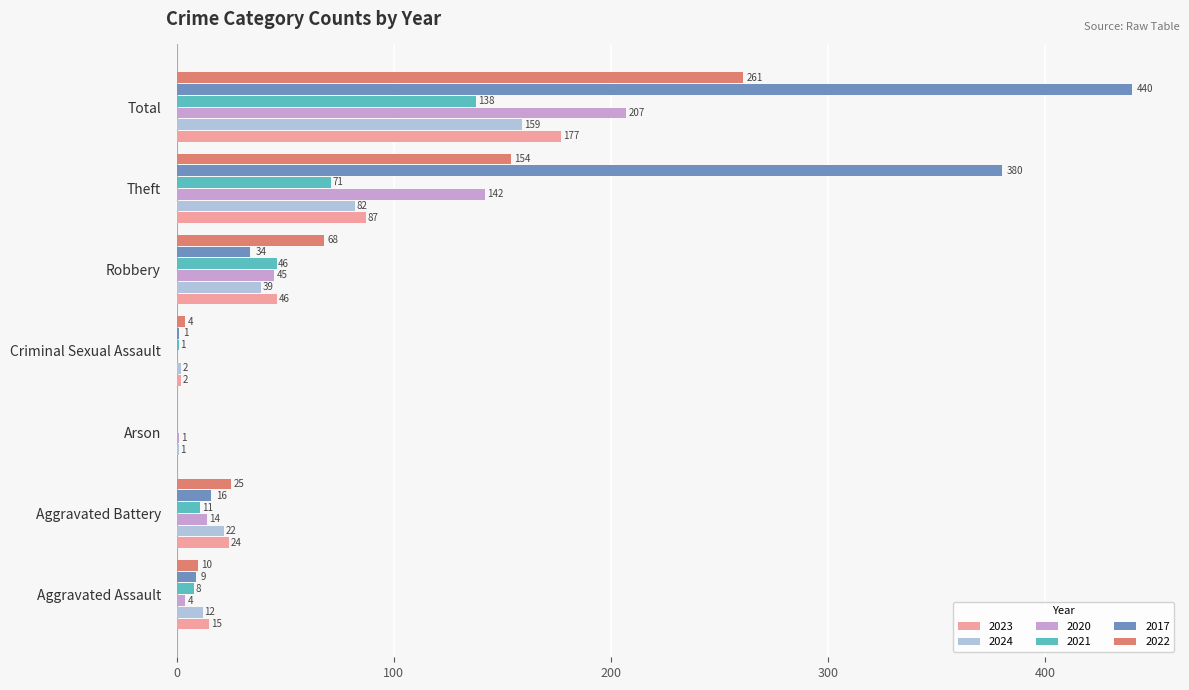

What is the sum of the 2017 values at Aggravated Assault and Theft?

389